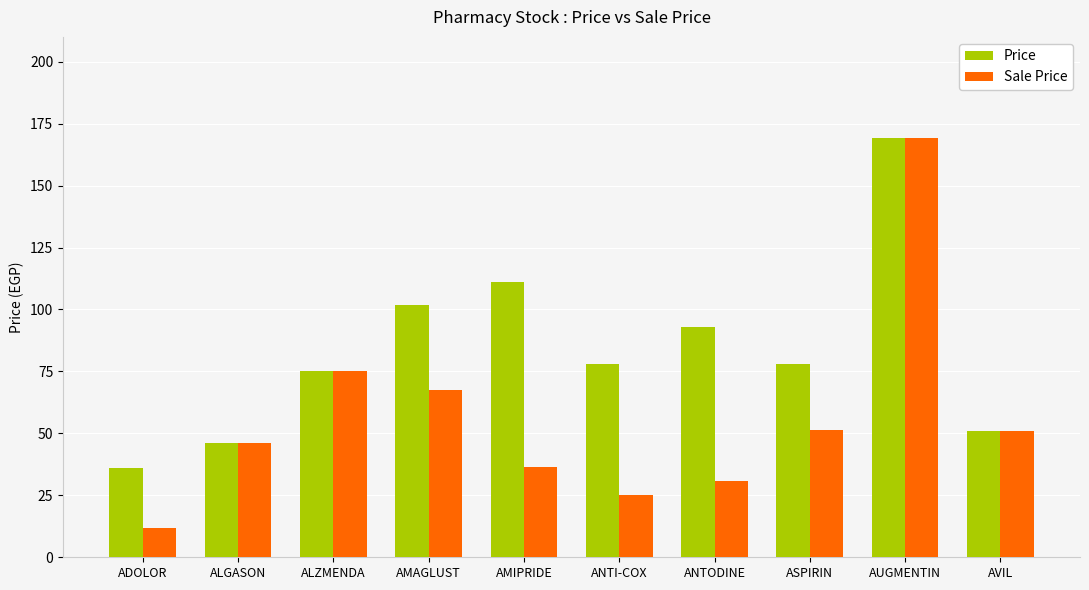

Which series has the largest total across all categories?

Price